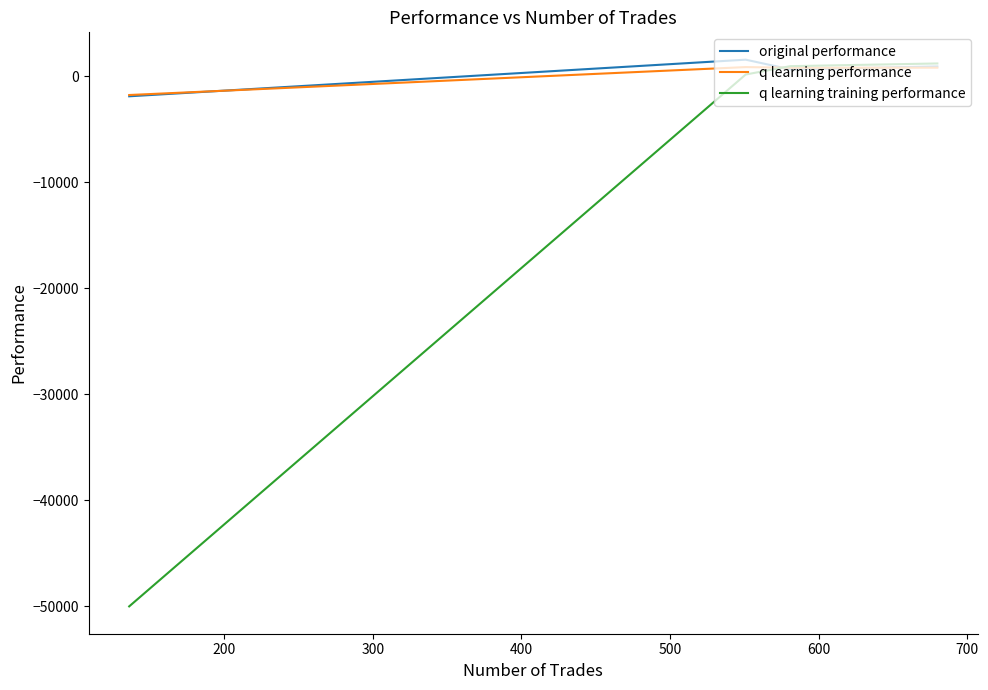

What is the highest value of the original performance series?

1548.0